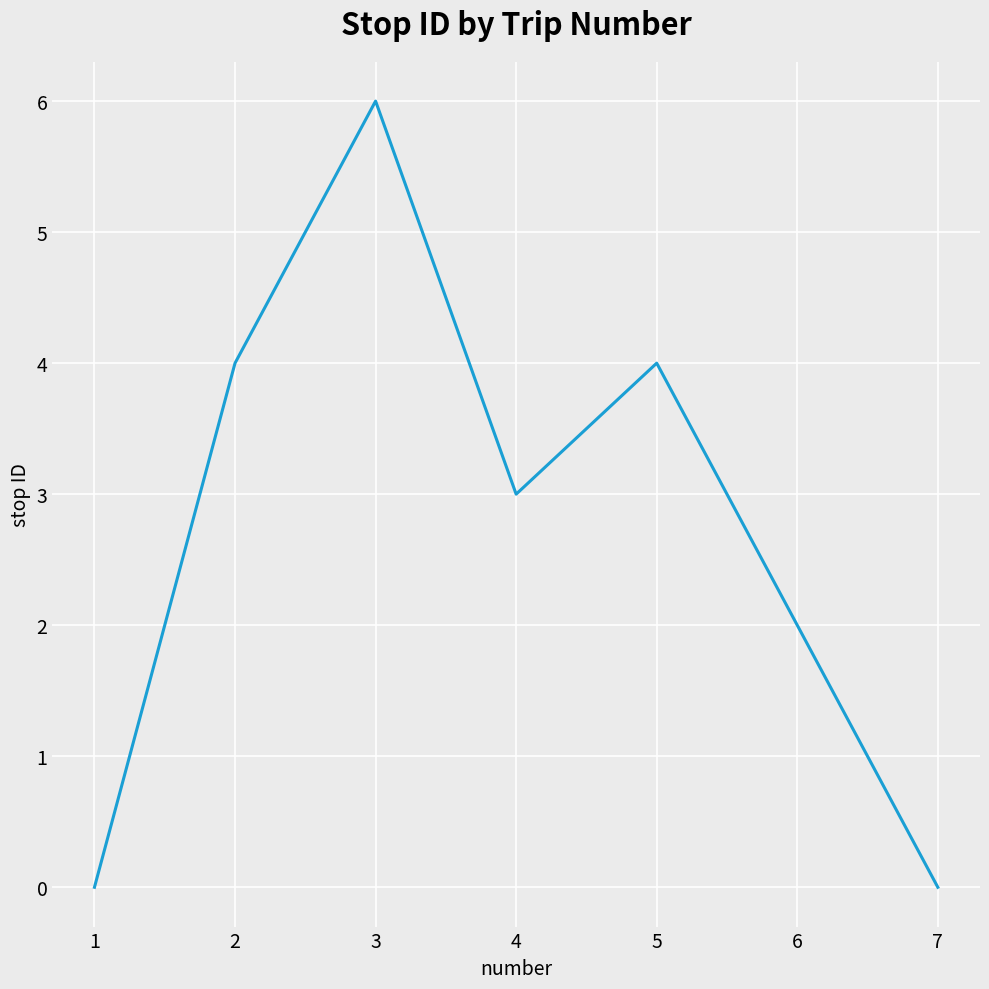

True or false: there are more than 0 points higher than both neighbors.

True